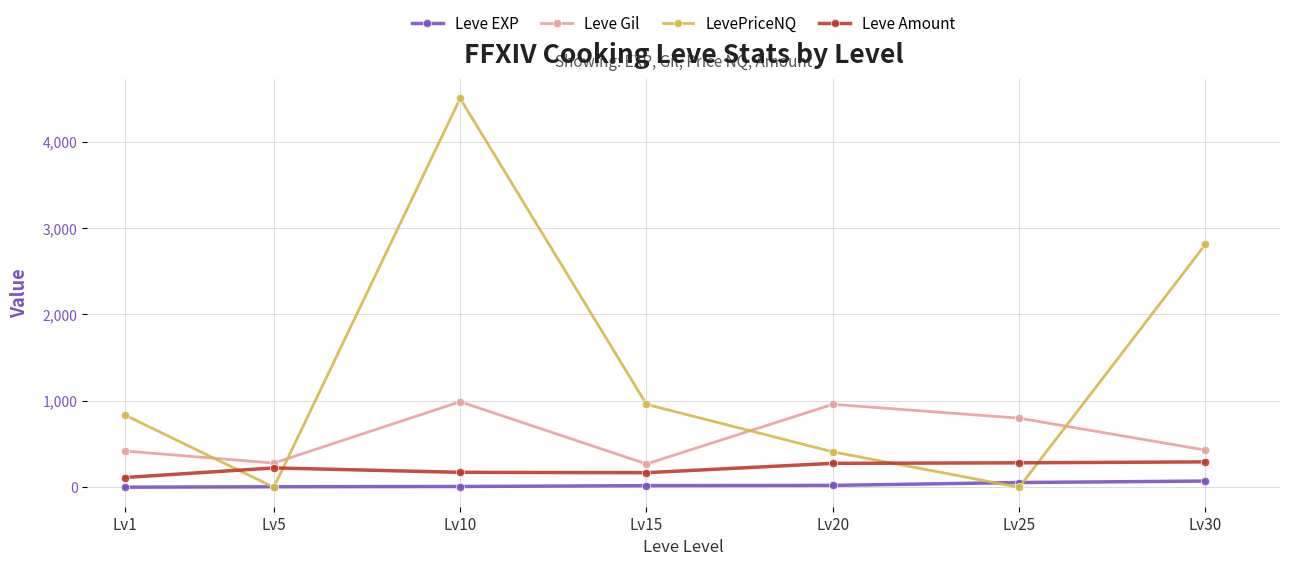

The Leve Gil series shows 653 at Lv1. True or false?

False